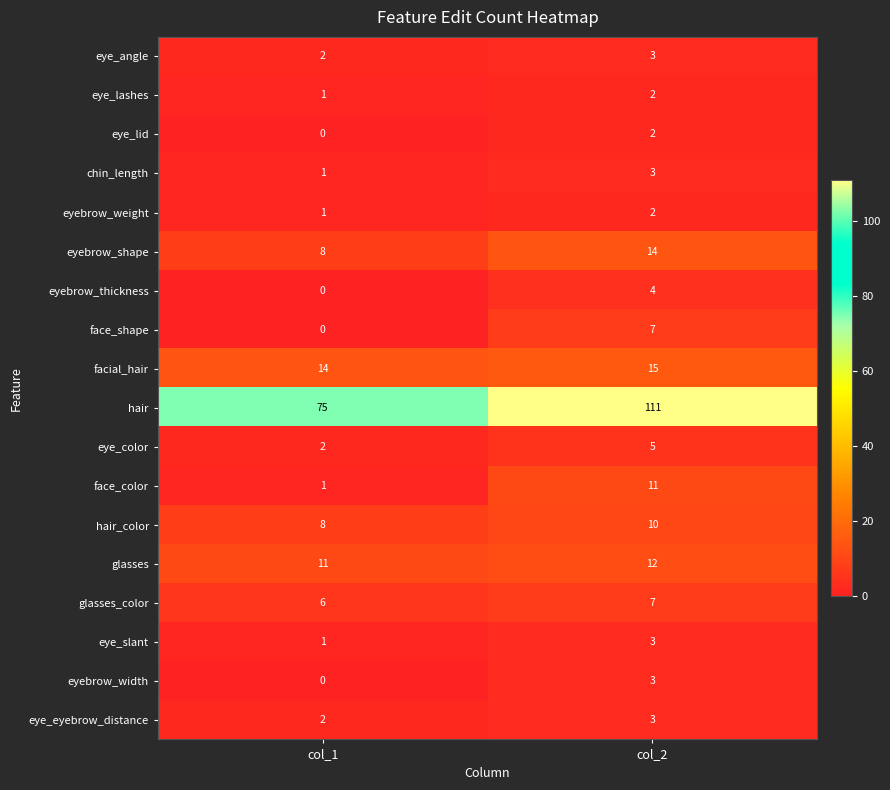

What is the total value across all series at col_1?

133